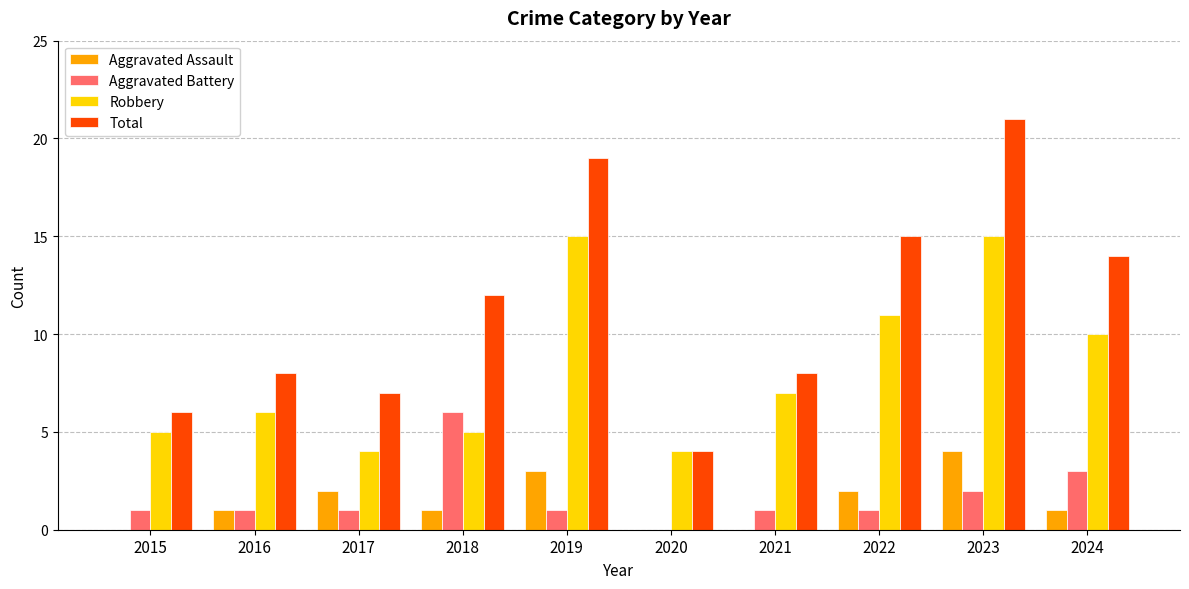

Reading left to right, what are all the values shown in this chart?

Aggravated Assault: 2015=0	2016=1	2017=2	2018=1	2019=3	2020=0	2021=0	2022=2	2023=4	2024=1
Aggravated Battery: 2015=1	2016=1	2017=1	2018=6	2019=1	2020=0	2021=1	2022=1	2023=2	2024=3
Robbery: 2015=5	2016=6	2017=4	2018=5	2019=15	2020=4	2021=7	2022=11	2023=15	2024=10
Total: 2015=6	2016=8	2017=7	2018=12	2019=19	2020=4	2021=8	2022=15	2023=21	2024=14